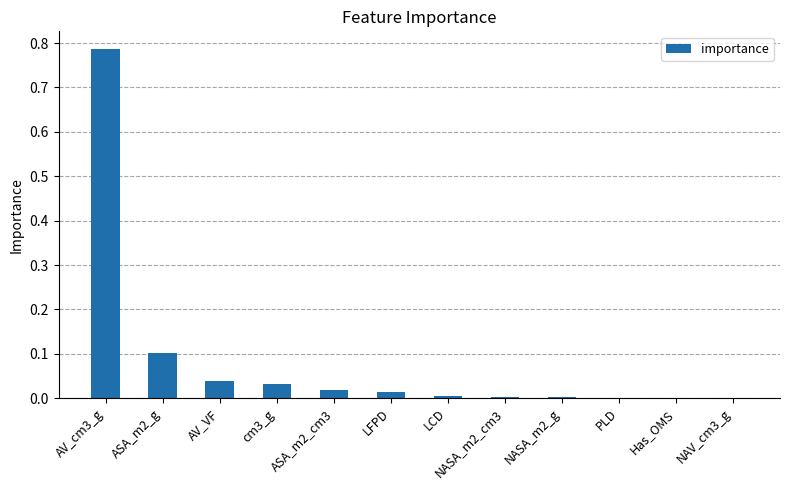

True or false: the data shows 0.0 at cm3_g.

True